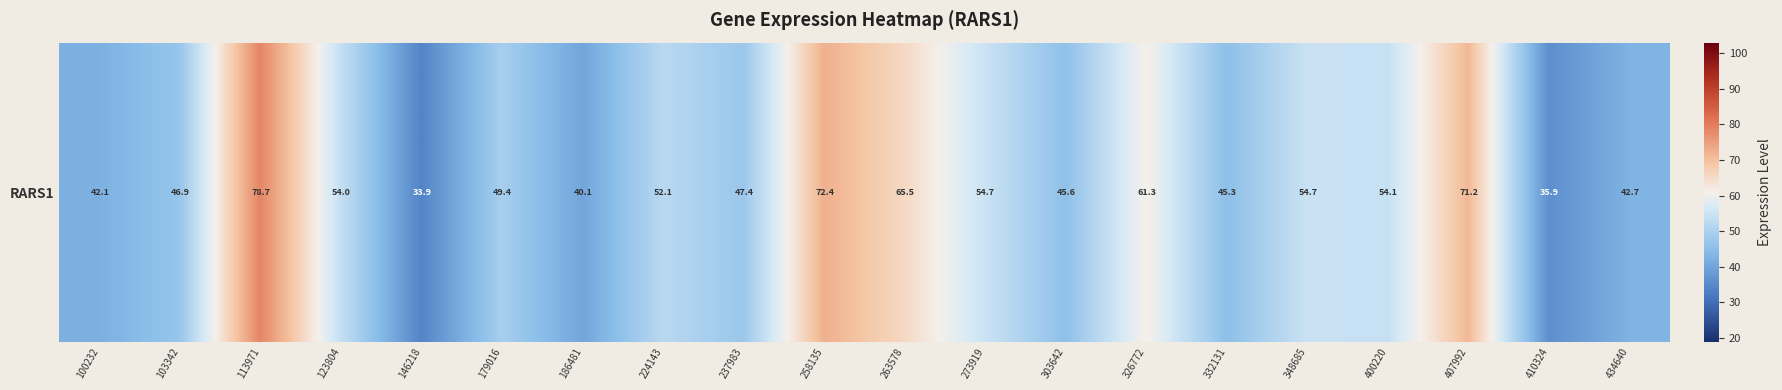

The chart shows a value of 27.1 at 100232. True or false?

False